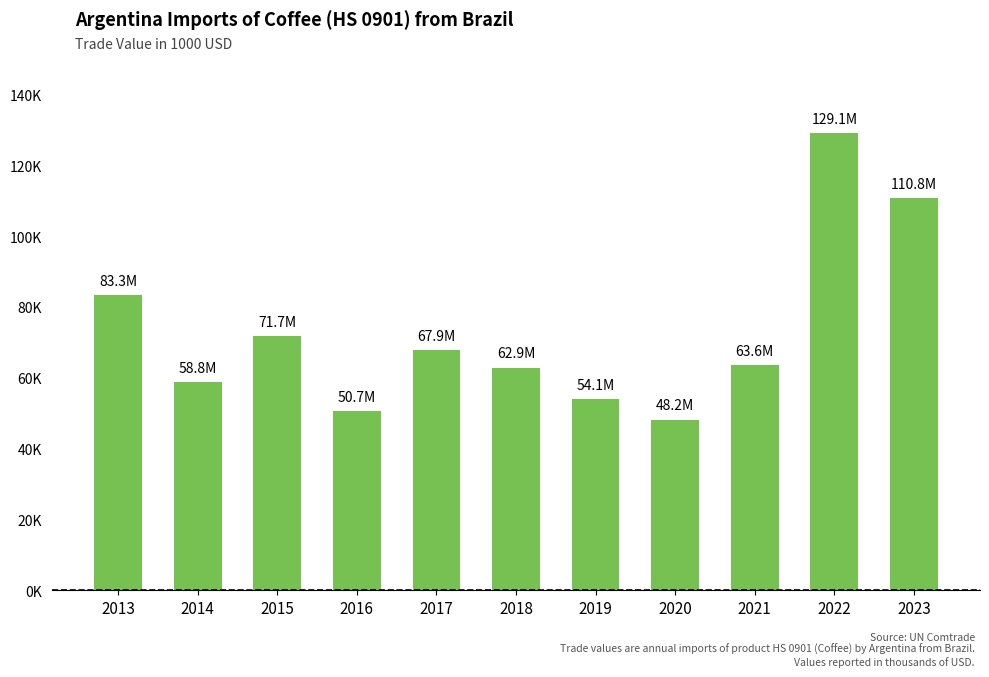

Approximately how many times larger is the value at 2018 compared to 2013?

0.8